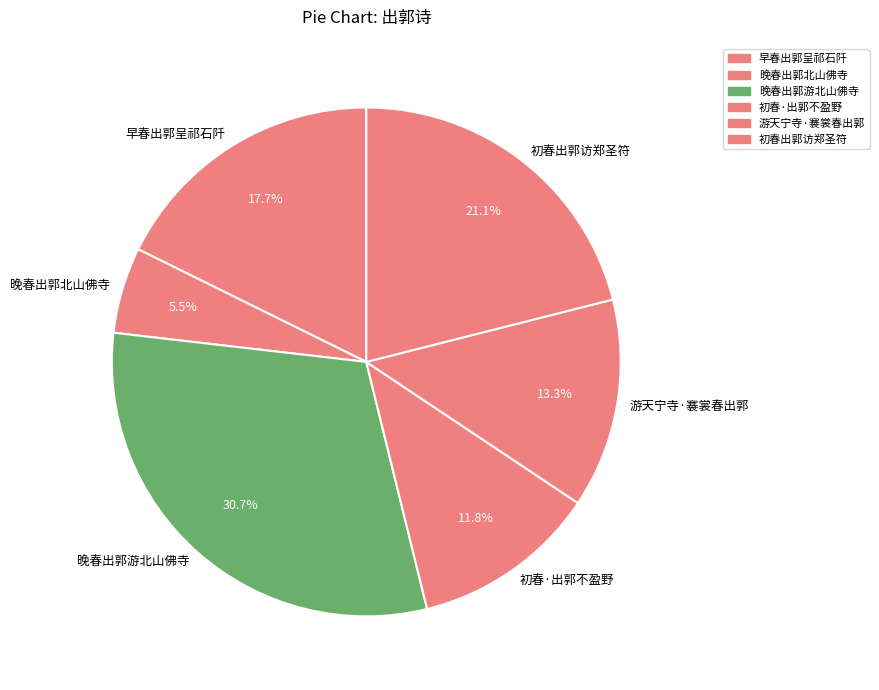

Combined, what portion of the pie is 游天宁寺·褰裳春出郭 and 早春出郭呈祁石阡?

31.0%